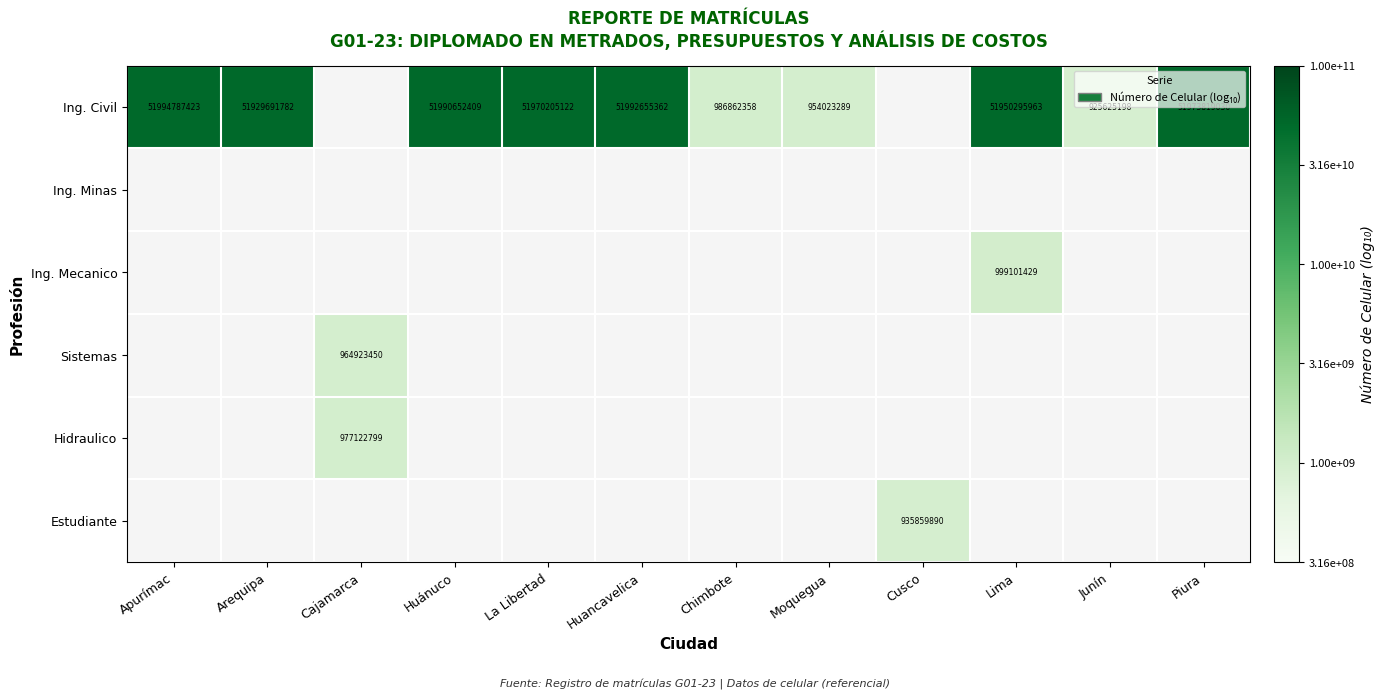

How many series are shown in this chart?

6